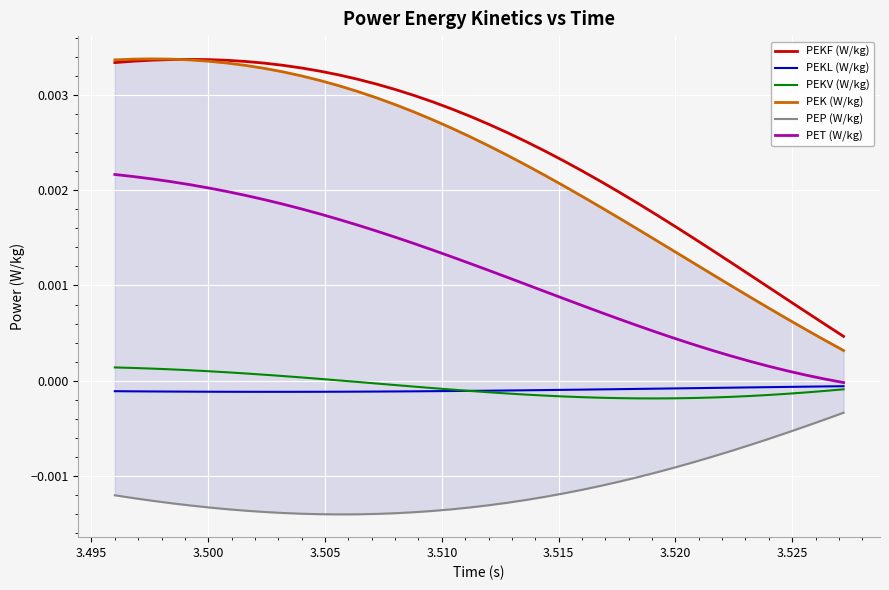

What are all the series names shown in the legend?

PEKF (W/kg), PEKL (W/kg), PEKV (W/kg), PEK (W/kg), PEP (W/kg), PET (W/kg)